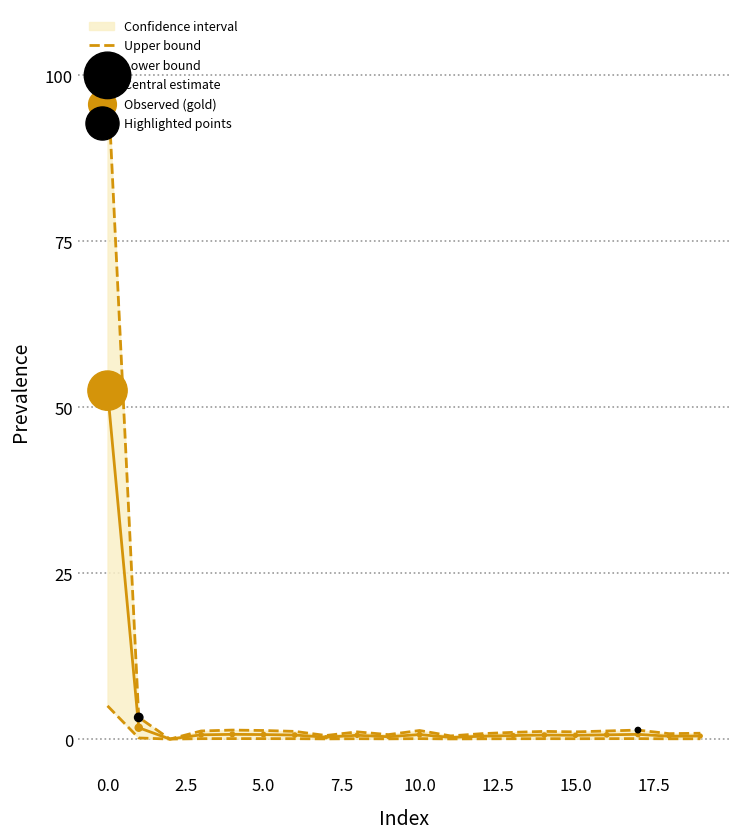

Is the value of geocd at 11 greater than the value of values at 17?

No